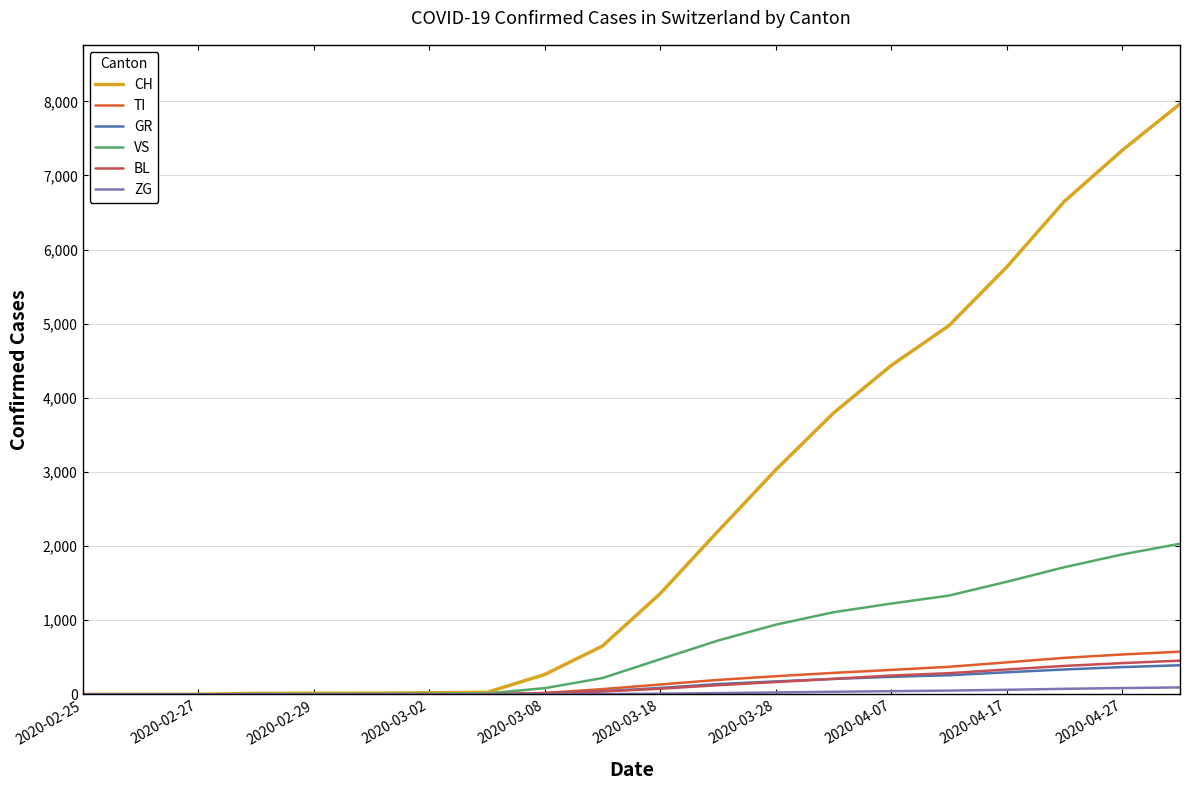

What is the maximum value shown in the chart?

7966